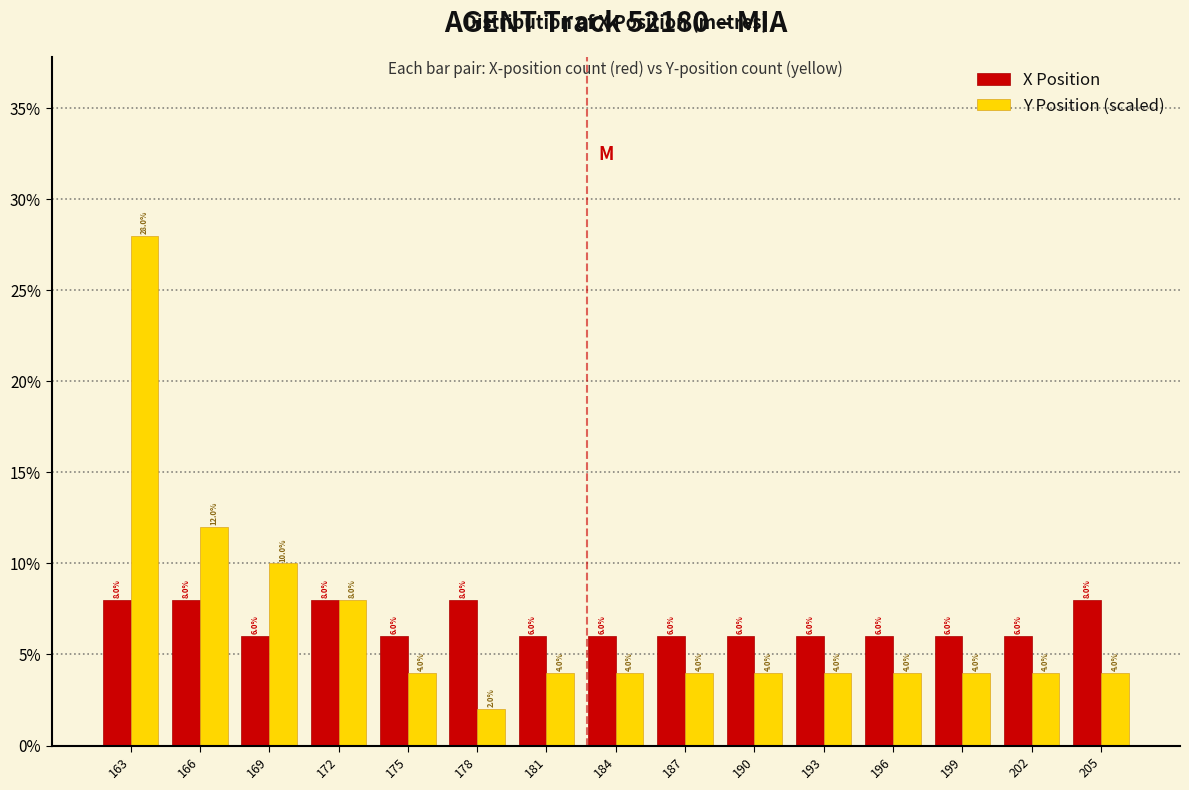

Reading left to right, transcribe this chart: for each range on the x-axis, give the height of each series' bar. The bar edges are not printed on the chart, so give them approximately, as read against the axis.

161.5 to 164.5: X Position=8.0	Y Position (scaled)=28.0
164.5 to 167.5: X Position=8.0	Y Position (scaled)=12.0
167.5 to 170.5: X Position=6.0	Y Position (scaled)=10.0
170.5 to 173.5: X Position=8.0	Y Position (scaled)=8.0
173.5 to 176.5: X Position=6.0	Y Position (scaled)=4.0
176.5 to 180.0: X Position=8.0	Y Position (scaled)=2.0
180.0 to 183.0: X Position=6.0	Y Position (scaled)=4.0
183.0 to 186.0: X Position=6.0	Y Position (scaled)=4.0
186.0 to 189.0: X Position=6.0	Y Position (scaled)=4.0
189.0 to 192.0: X Position=6.0	Y Position (scaled)=4.0
192.0 to 195.0: X Position=6.0	Y Position (scaled)=4.0
195.0 to 198.0: X Position=6.0	Y Position (scaled)=4.0
198.0 to 201.0: X Position=6.0	Y Position (scaled)=4.0
201.0 to 204.0: X Position=6.0	Y Position (scaled)=4.0
204.0 to 207.0: X Position=8.0	Y Position (scaled)=4.0